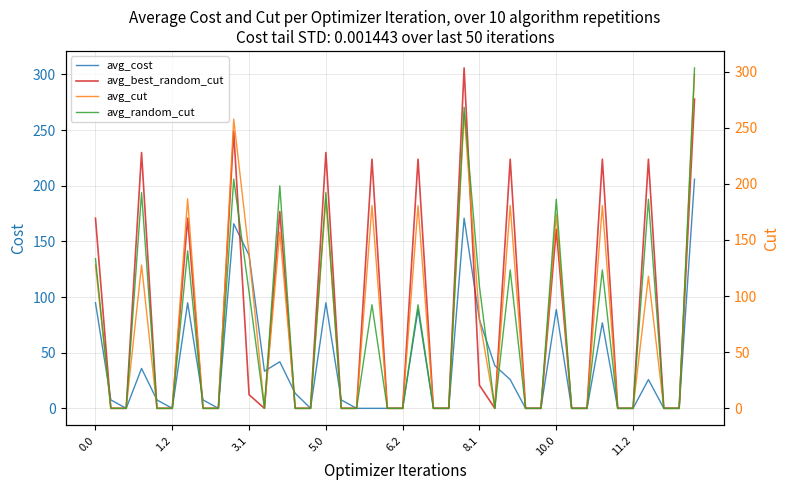

What is the maximum value shown in the chart?

305.9